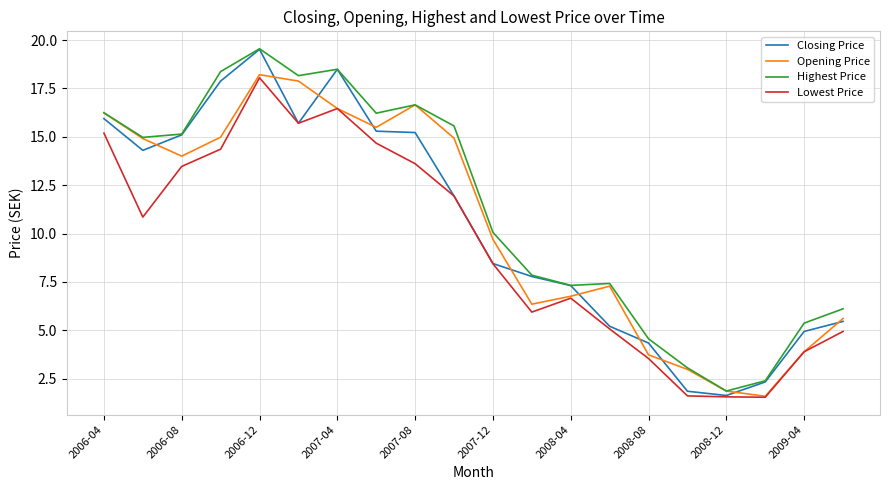

What is the highest value of the Lowest Price series?

18.0